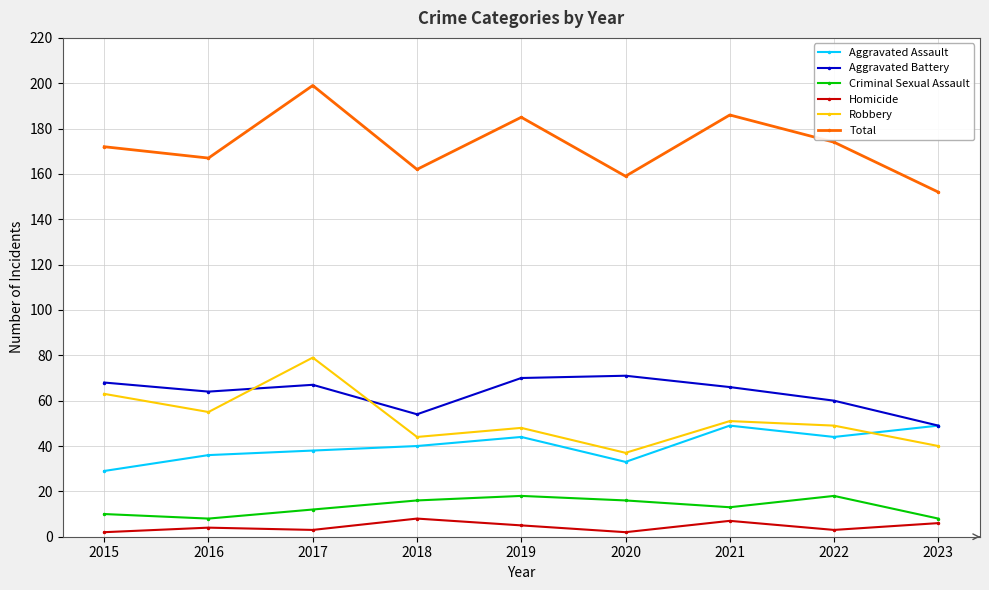

True or false: Robbery has more than 1 points higher than both neighbors.

True